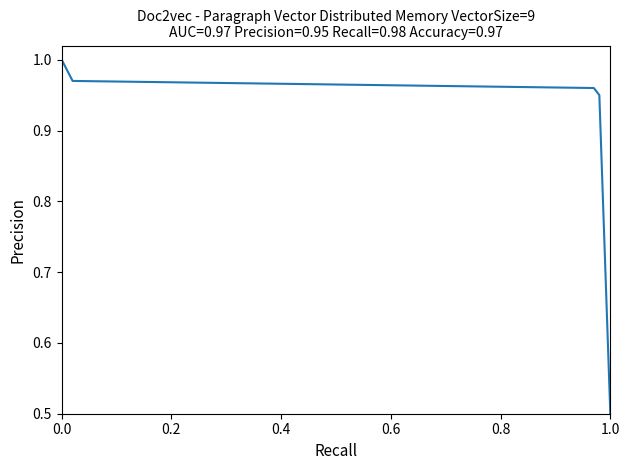

Is it true that the value at 0.0 is 1.0?

True